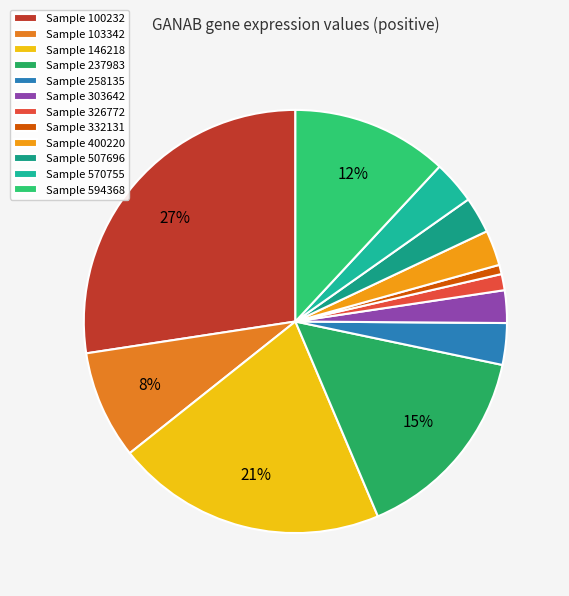

Count the number of slices in the pie.

12